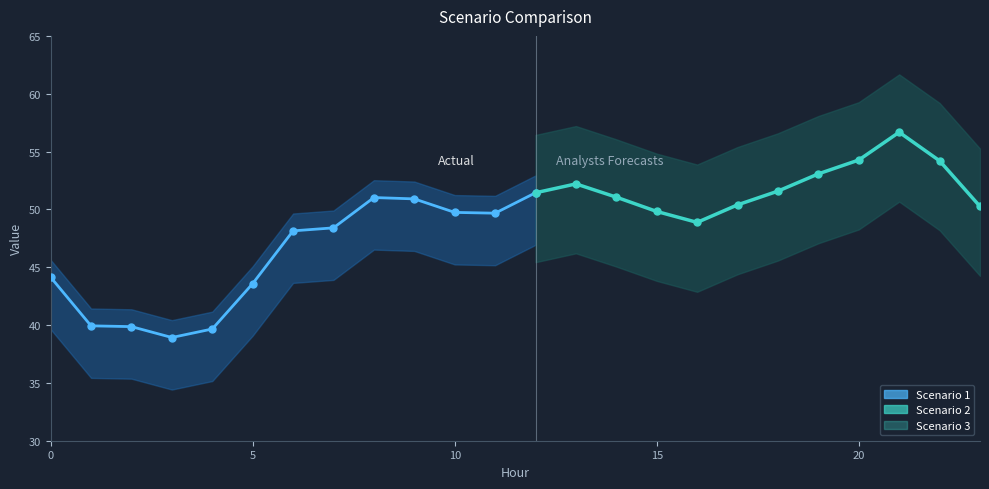

What is the average value?

52.0